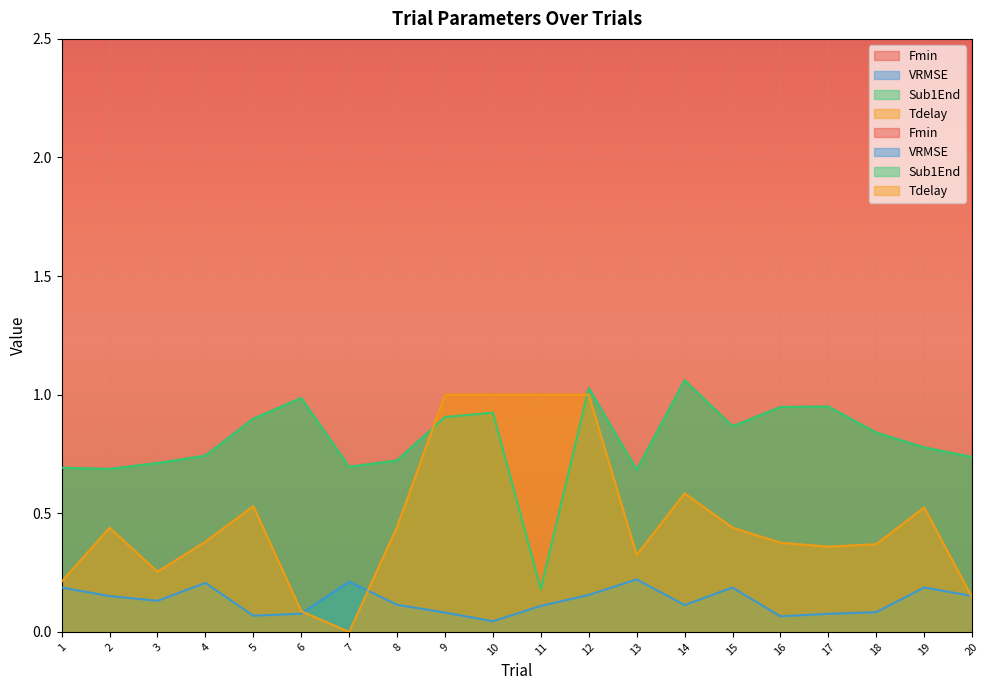

Which category has the highest value in the VRMSE series?

13